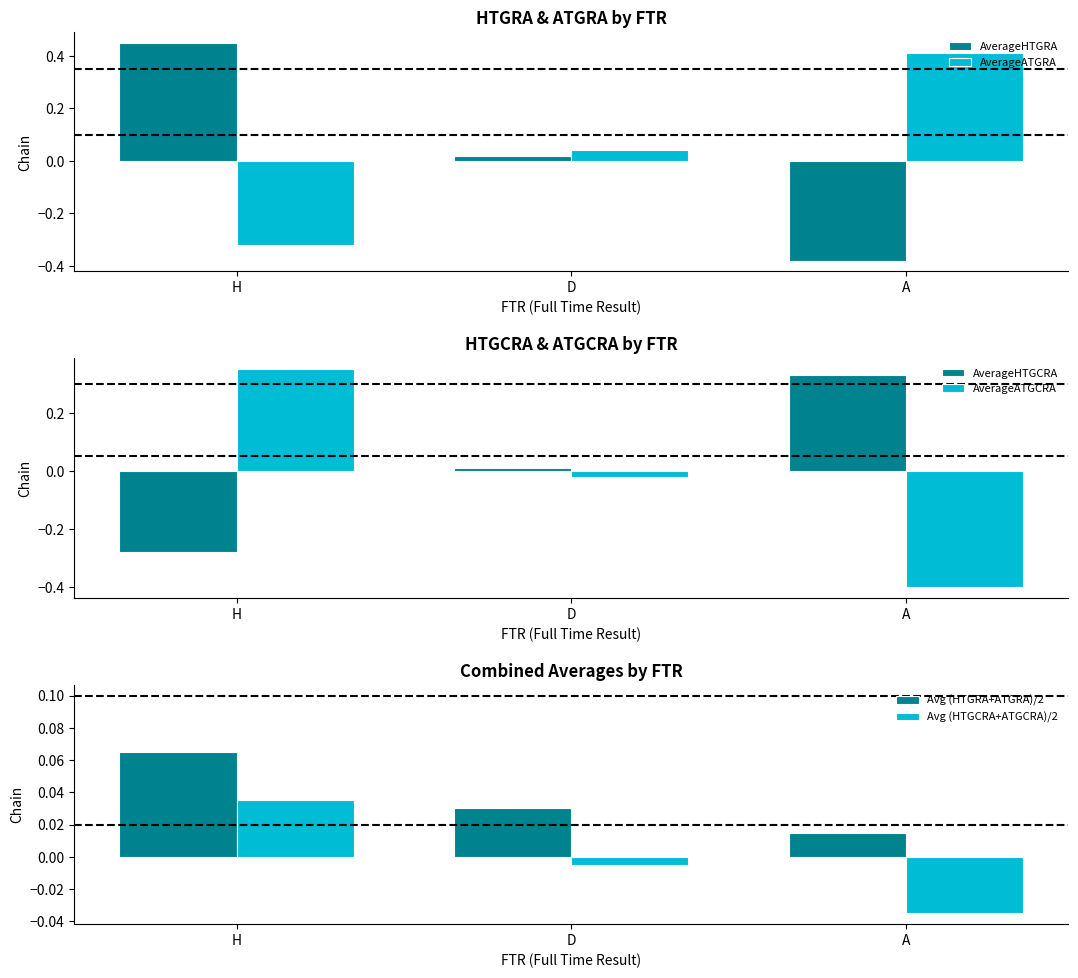

At which label is Avg (HTGRA+ATGRA)/2 closest to 0?

A